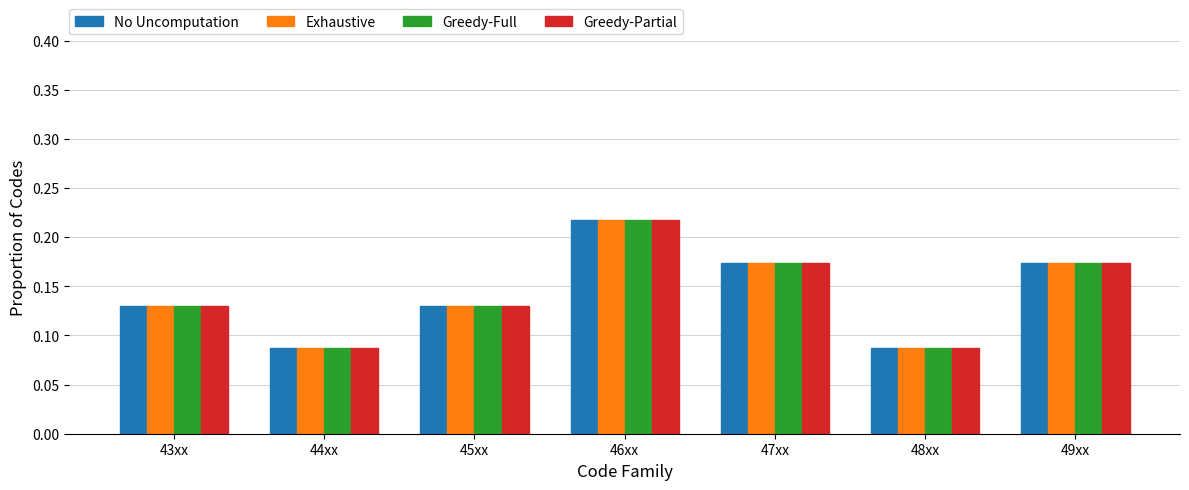

What position from the left is 48xx?

6